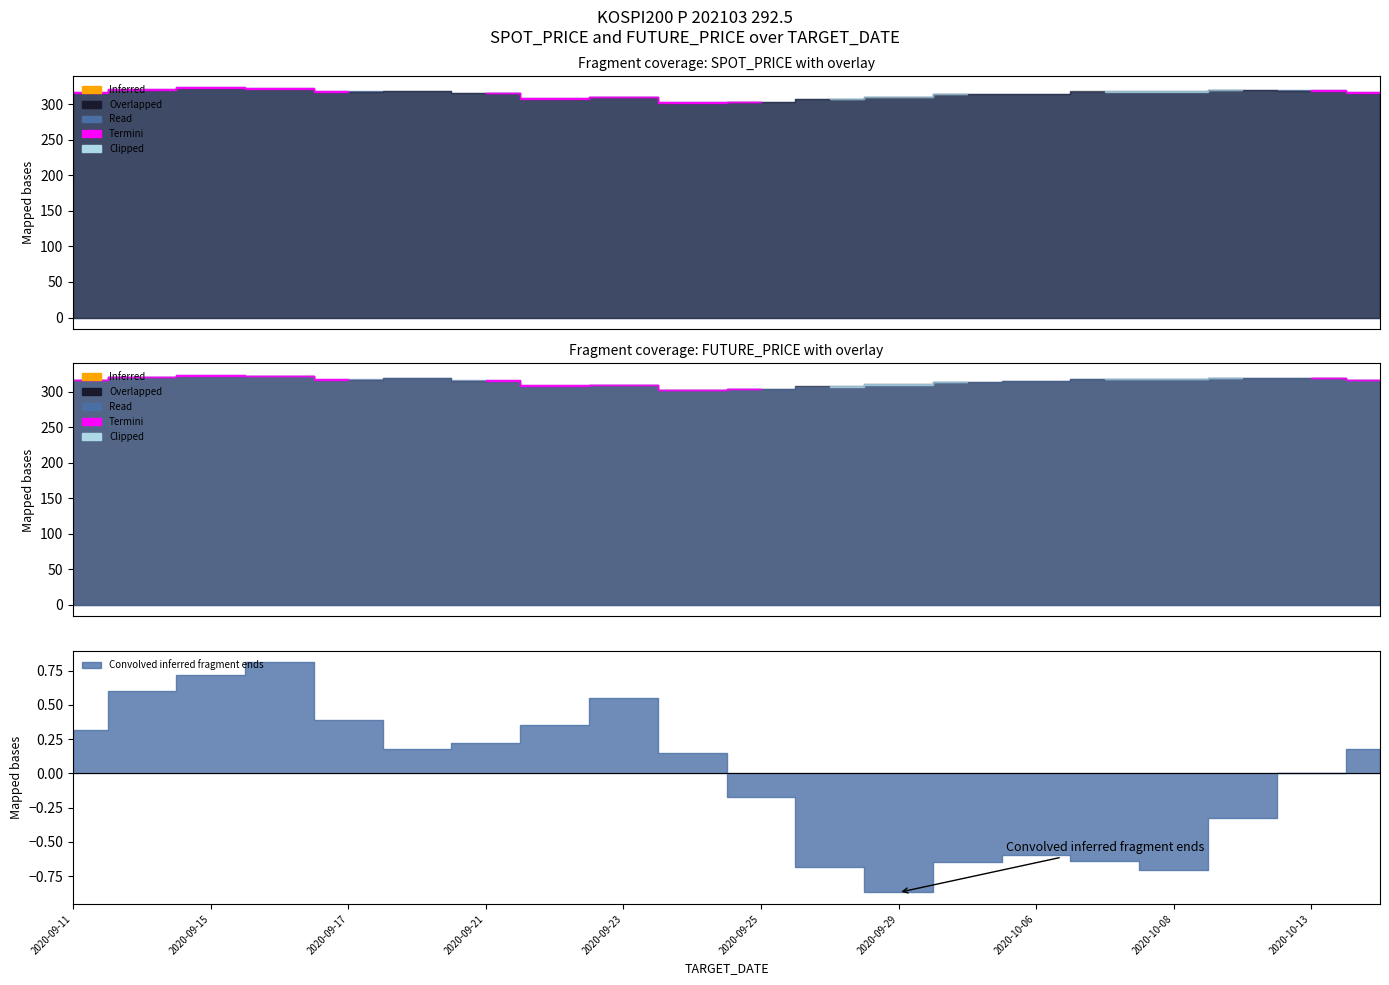

Between 2020-09-17 and 2020-09-24, which series saw the biggest shift?

SPOT_PRICE